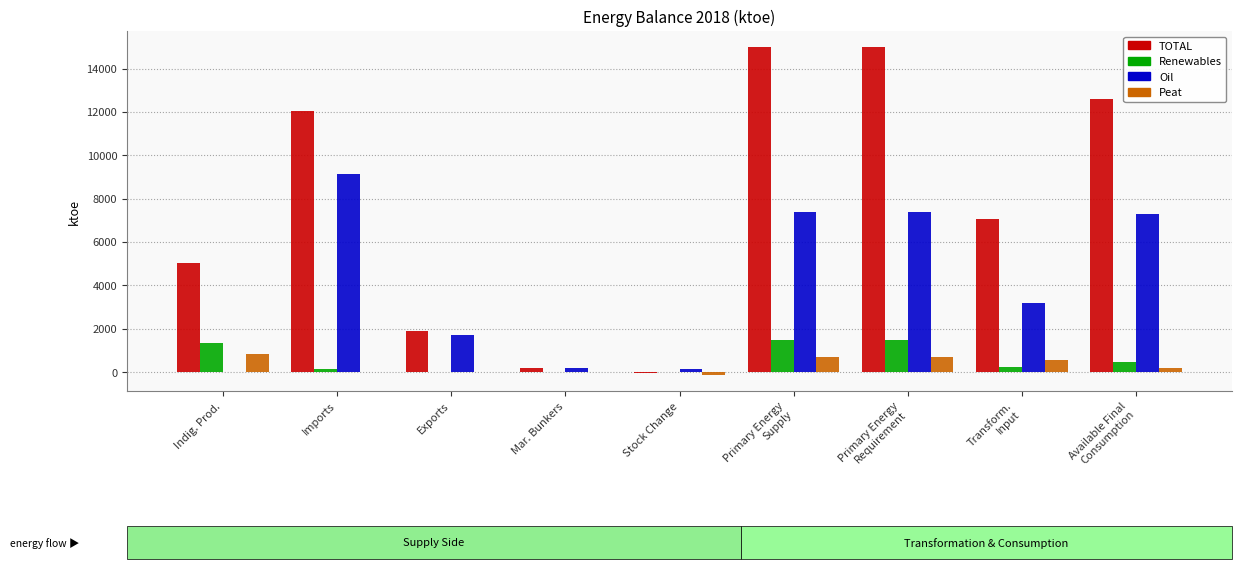

How many data points in TOTAL are above 7058?

5